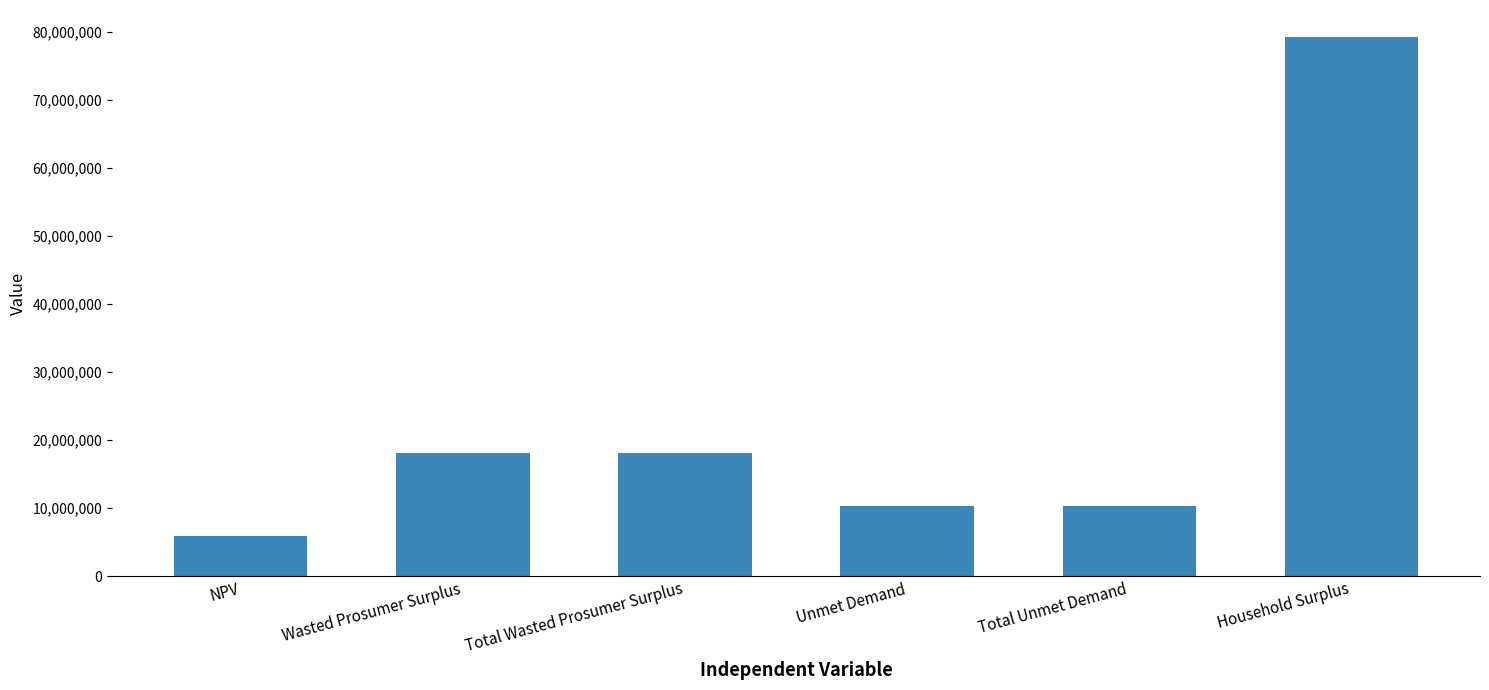

Approximately how many times larger is the value at Unmet Demand compared to Total Unmet Demand?

1.0